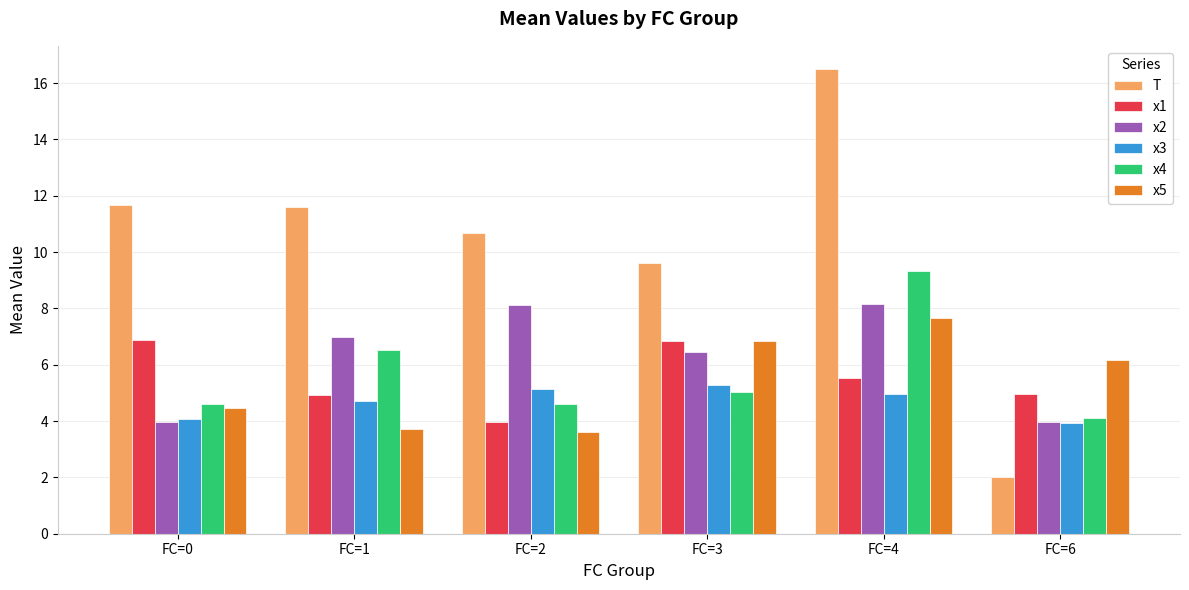

What is the value of the T bar at the 1st from the left?

11.7